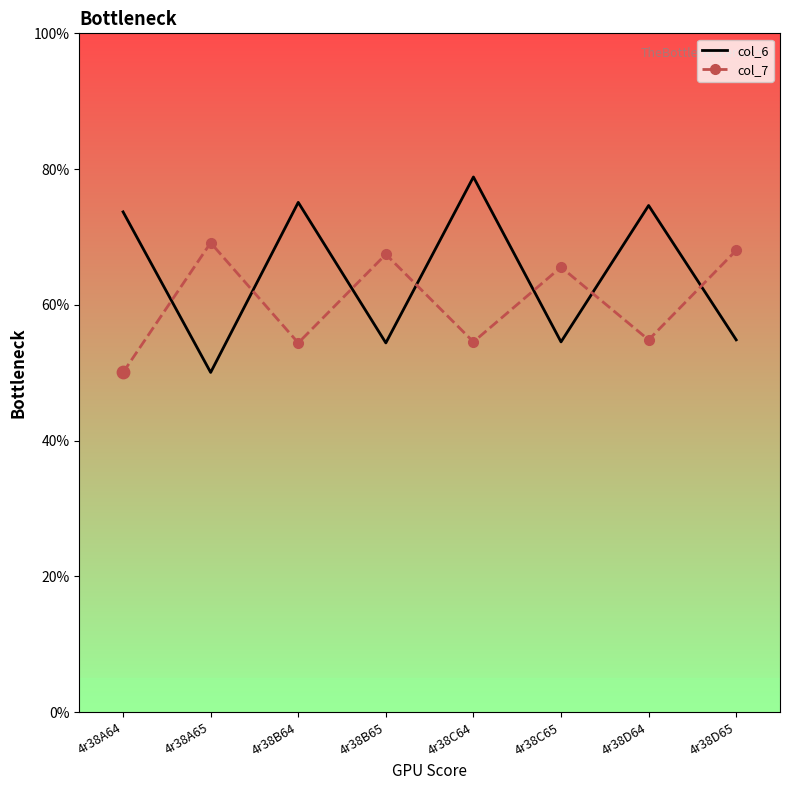

What are all the series names shown in the legend?

col_6, col_7